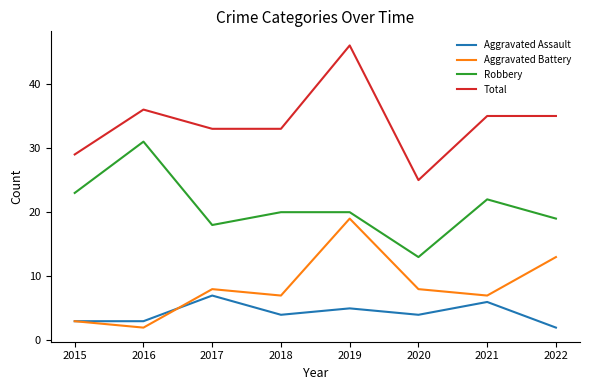

Between 2017 and 2021, which series saw the biggest shift?

Robbery